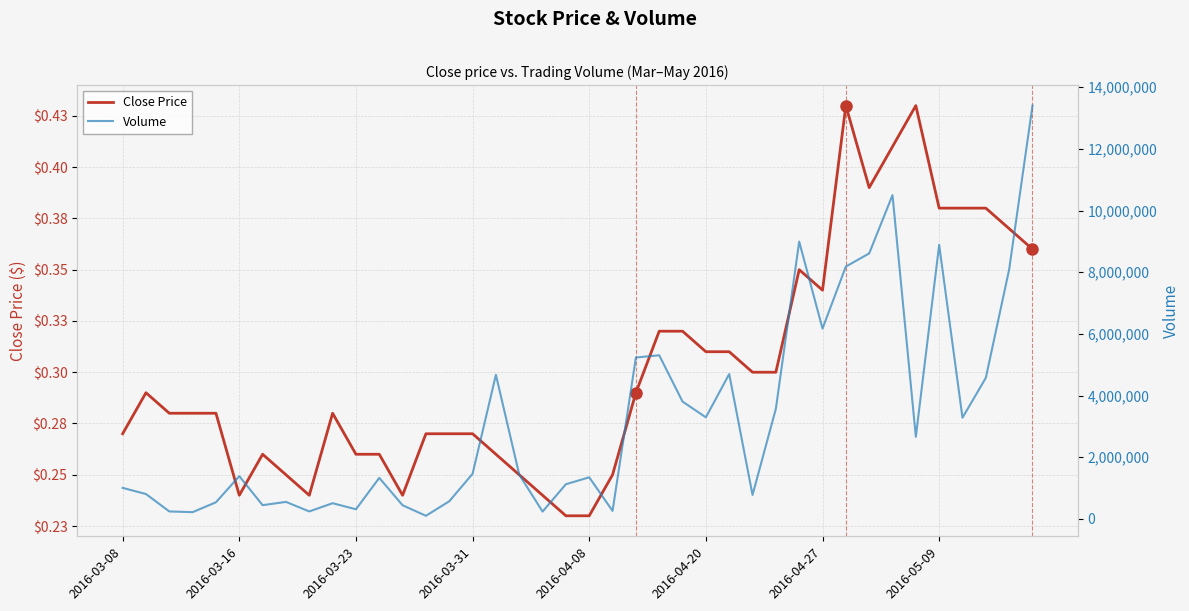

What is the sum of all Close Price values?

12.1